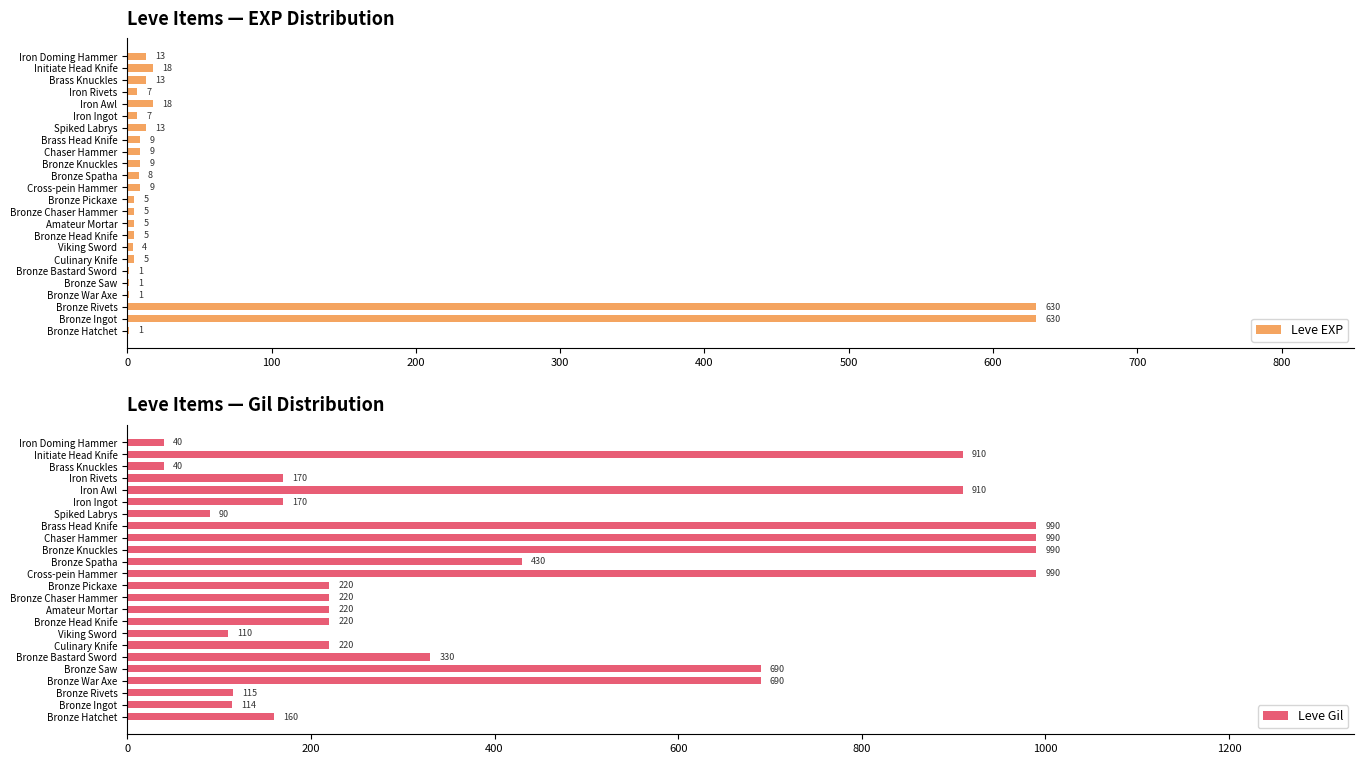

Rank the series by their average value, from lowest to highest.

Leve EXP, Leve Gil